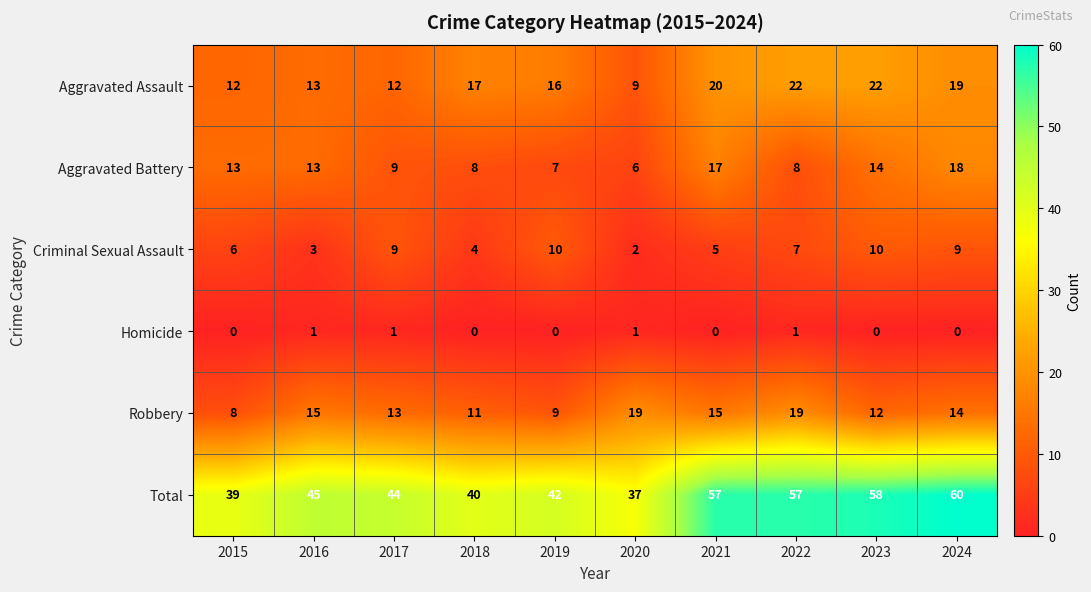

At 2024, list the series in order from largest to smallest.

Total, Aggravated Assault, Aggravated Battery, Robbery, Criminal Sexual Assault, Homicide